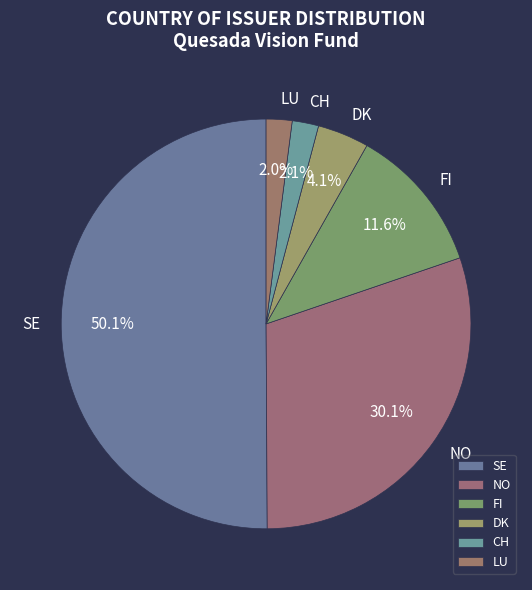

What is the majority slice?

SE